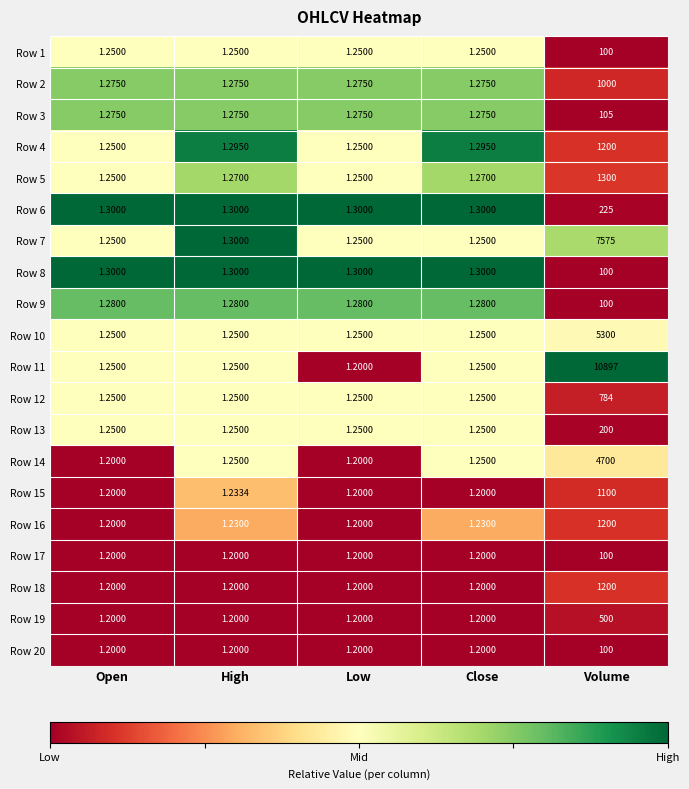

Which series changed the most between Open and Low?

Row 11